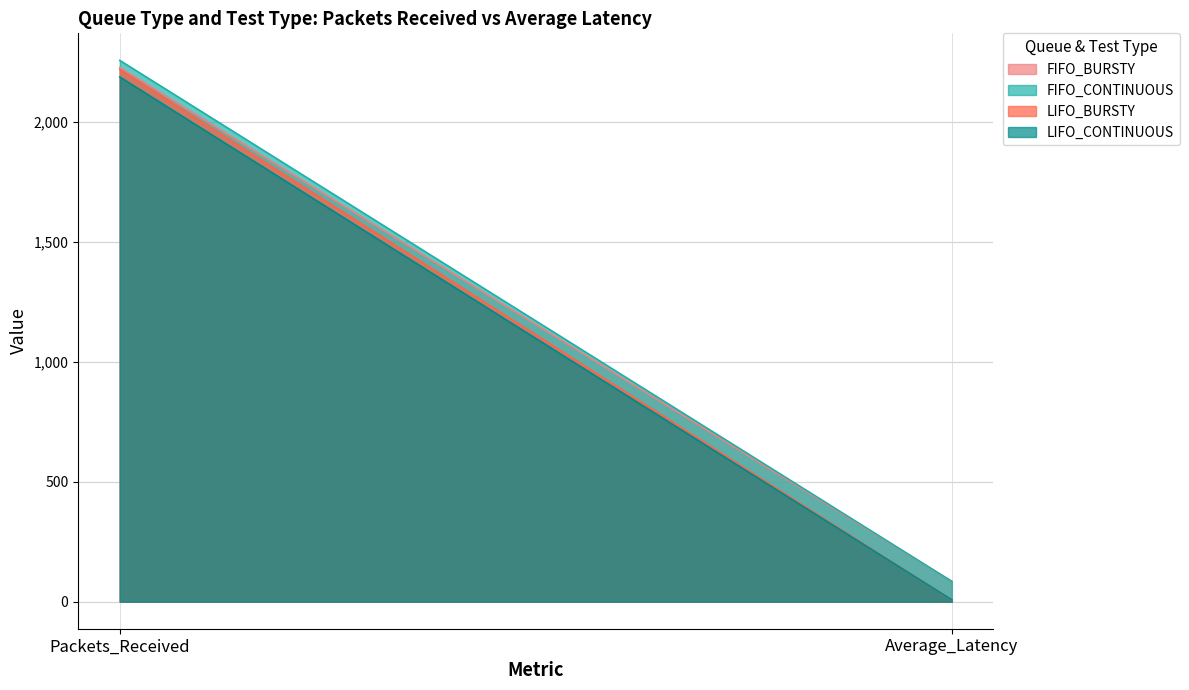

What is the label of the 1st point from the right?

Average_Latency